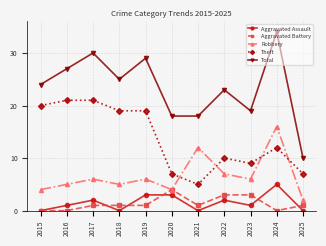

Where is Total nearest to the value 22?

2022